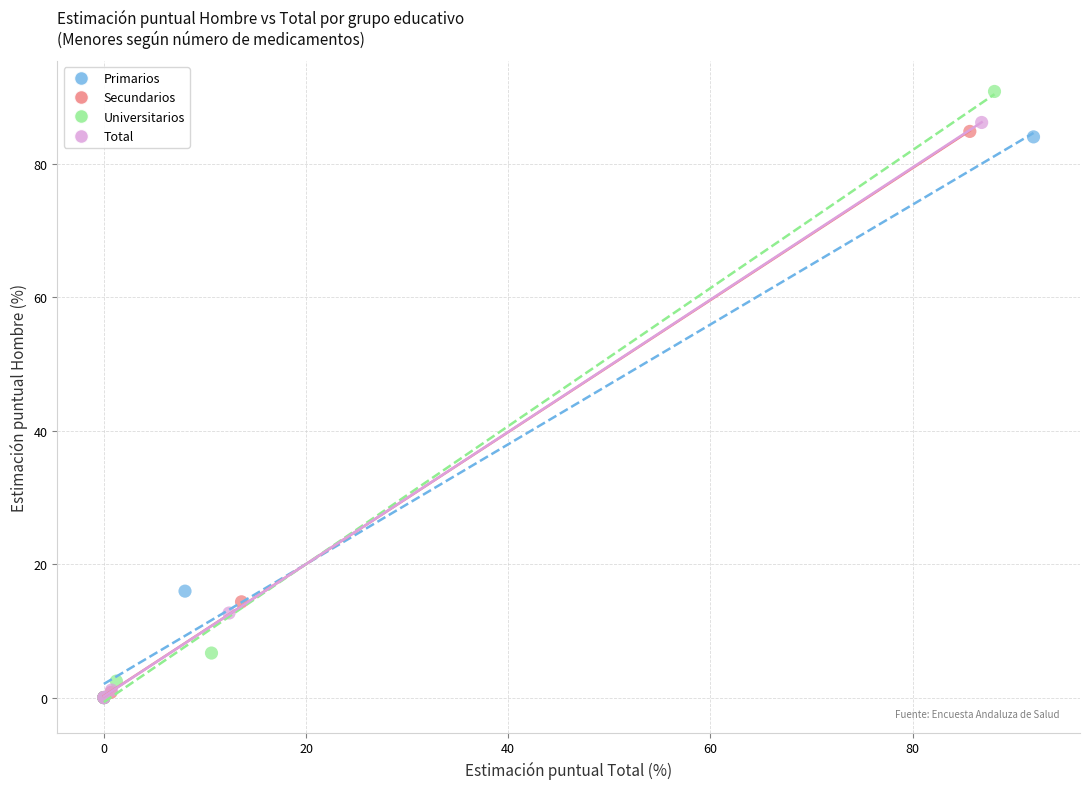

Which series contains the highest Y value?

Universitarios